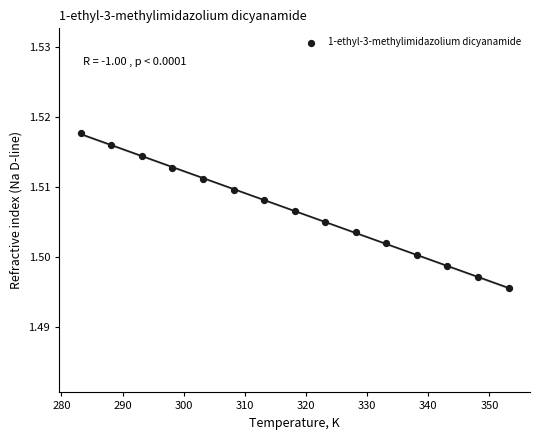

Count the number of points in this scatter plot.

15